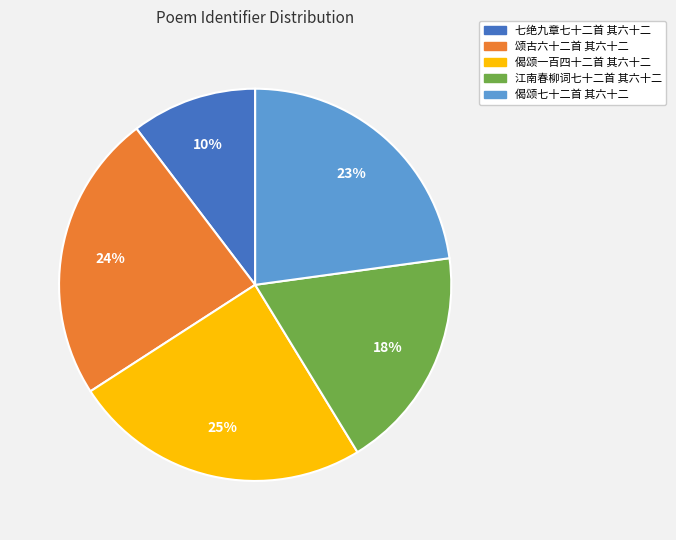

Is there a majority slice in this chart?

No